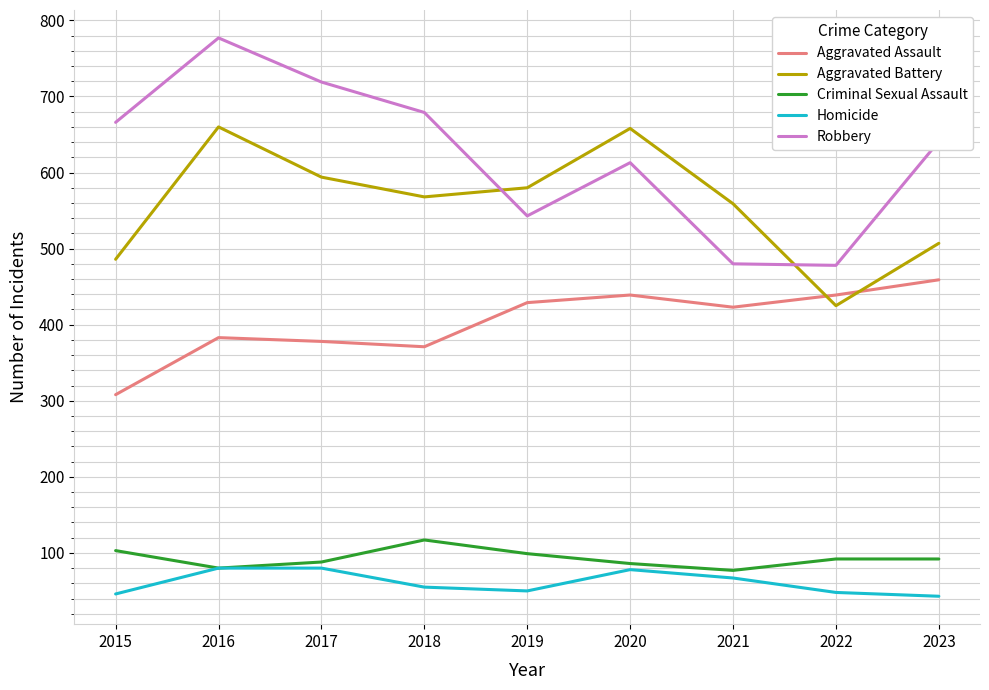

Rank the series by their maximum value, from lowest to highest.

Homicide, Criminal Sexual Assault, Aggravated Assault, Aggravated Battery, Robbery